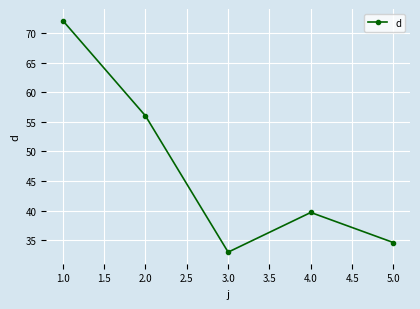

What is the greatest value displayed?

72.2